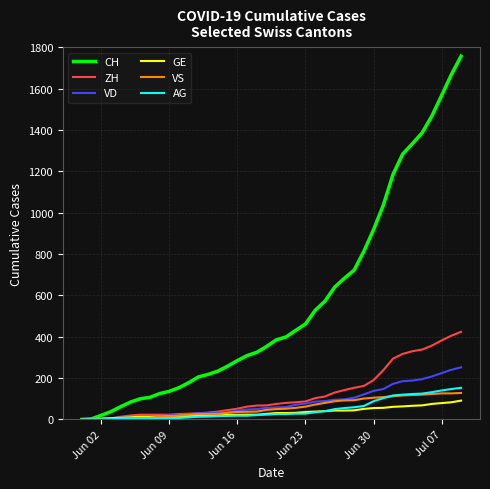

What is the difference between the maximum and minimum values in the ZH series?

424